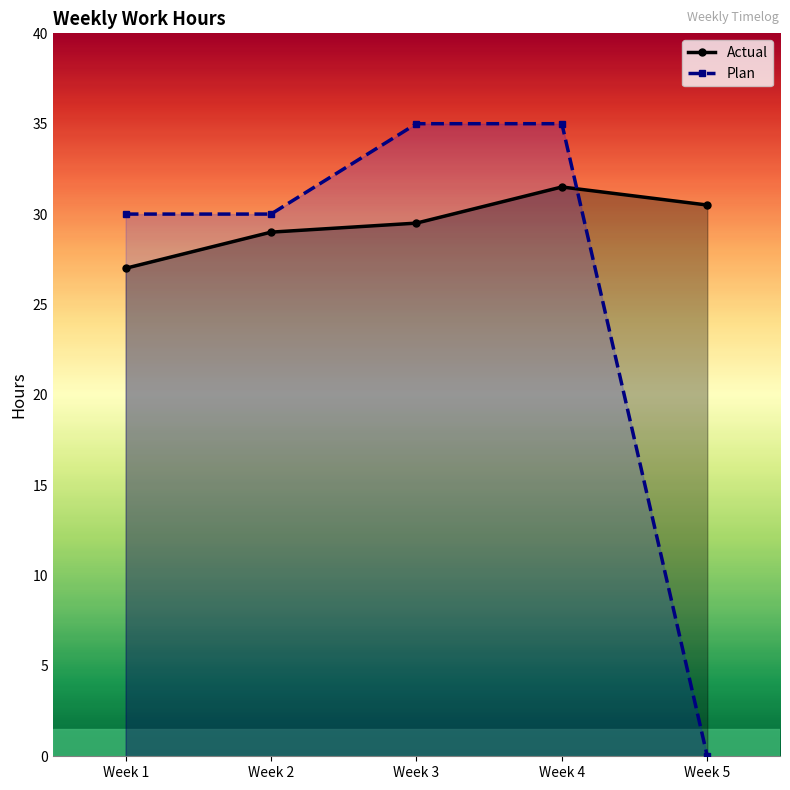

Count the Plan values in the range 30 to 35.

4